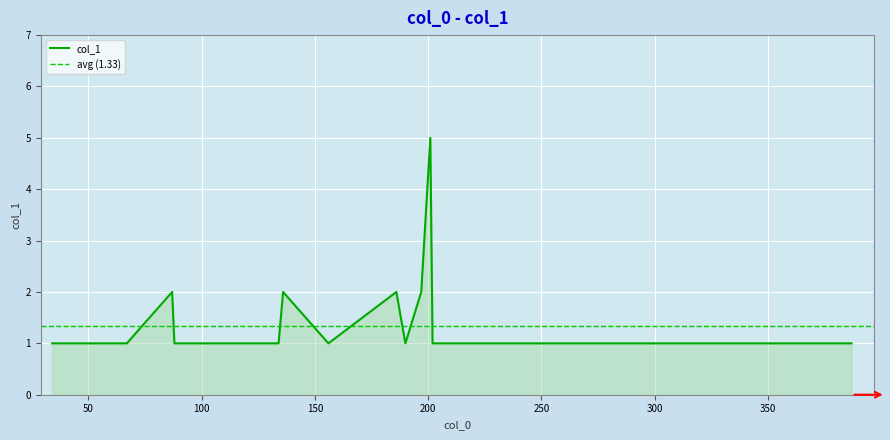

At which category does the data reach its first local valley?

156